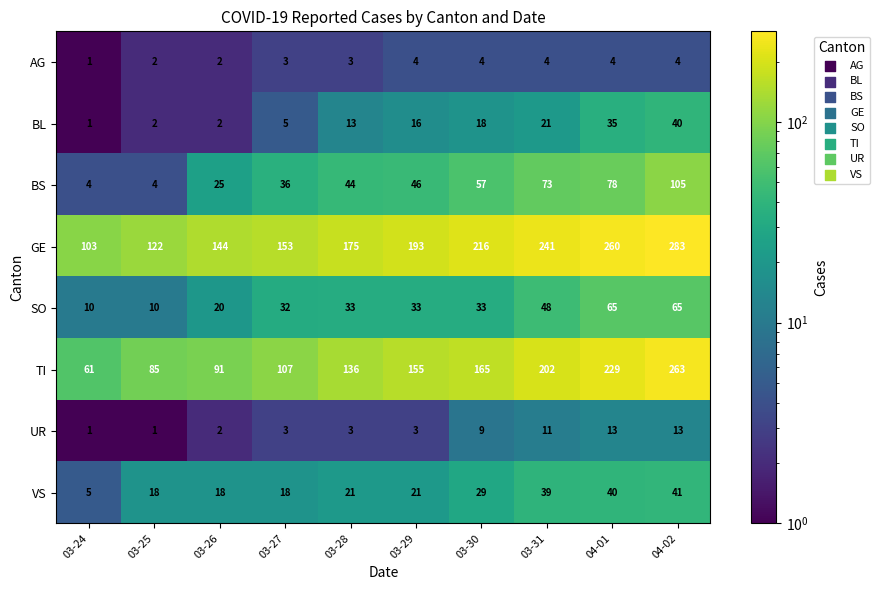

How many categories are shown in the chart?

10